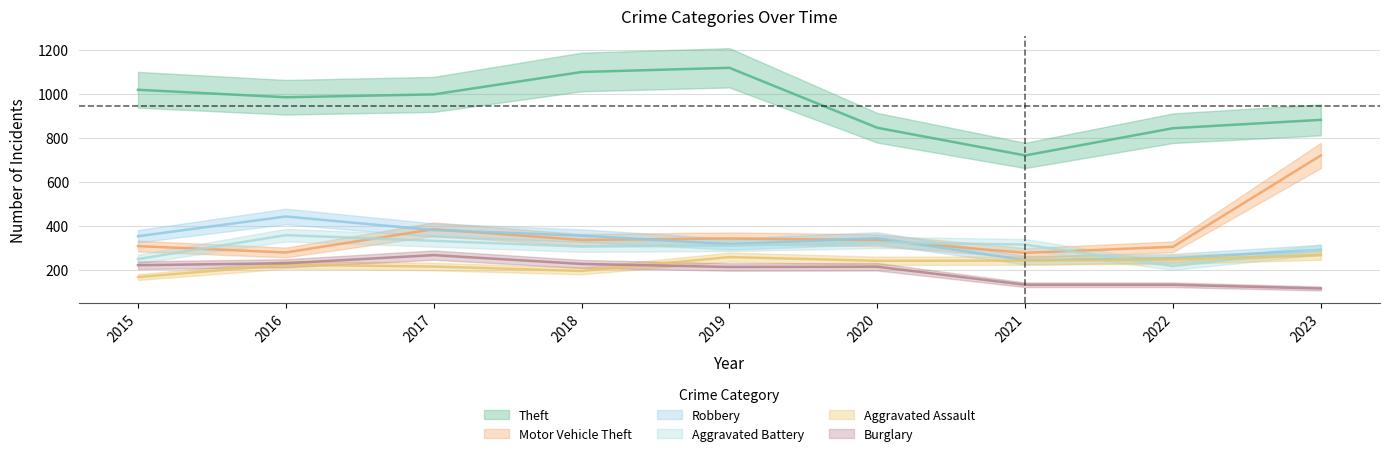

What is the value of the Motor Vehicle Theft point at the 4th from the left?

335